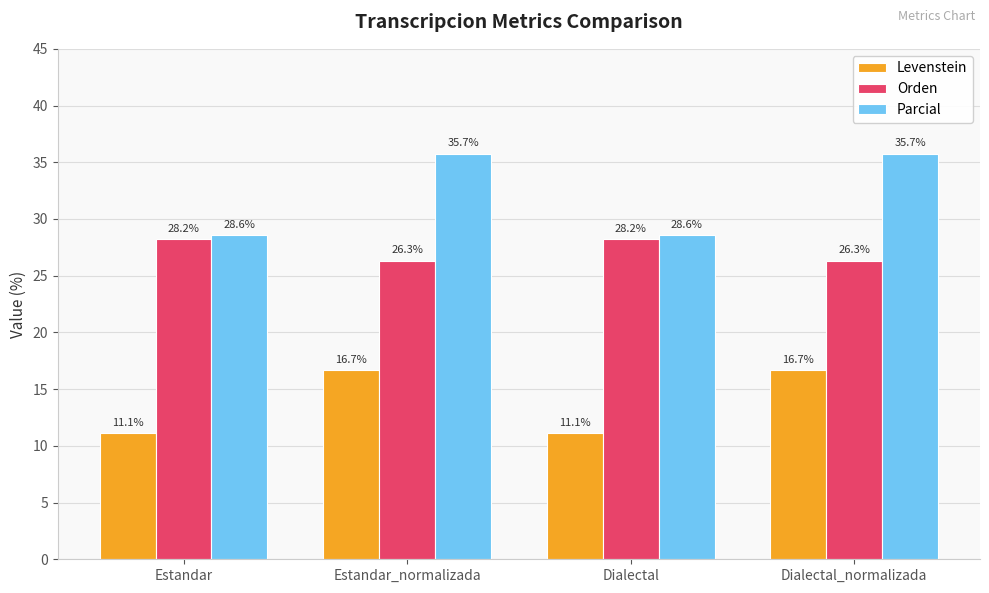

List the series in order of their peak value, lowest first.

Levenstein, Orden, Parcial